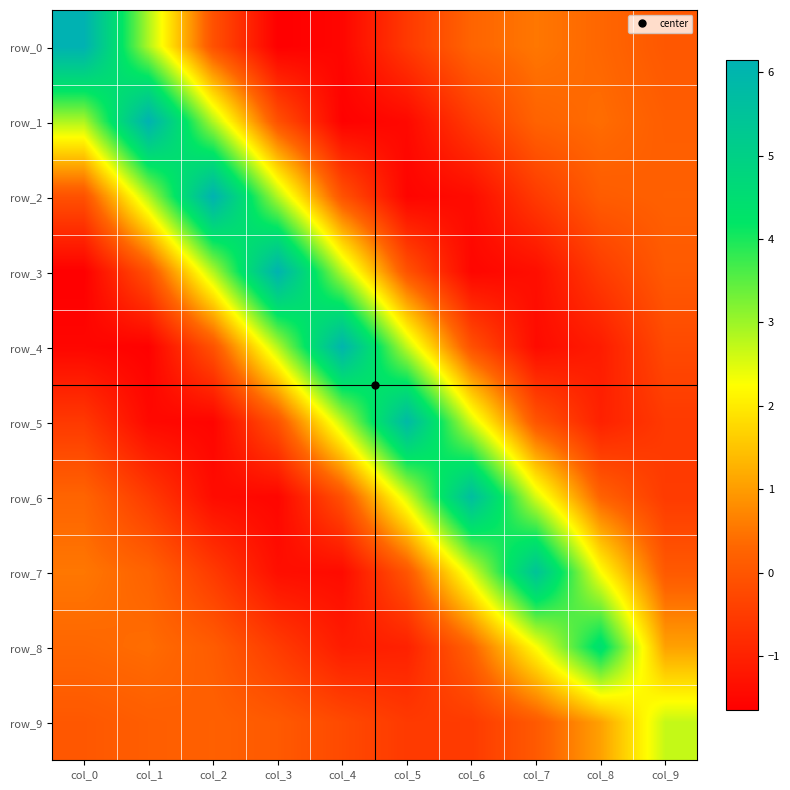

Where does the row_9 series first go above 0?

col_0